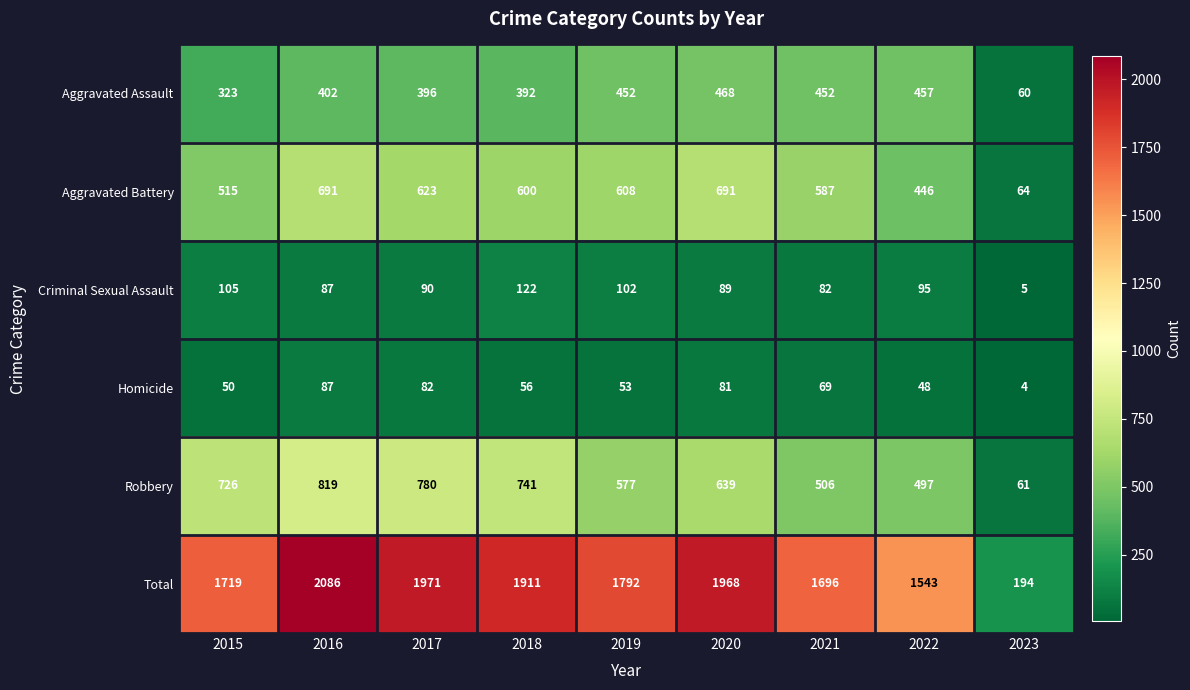

What is the greatest value displayed?

2086